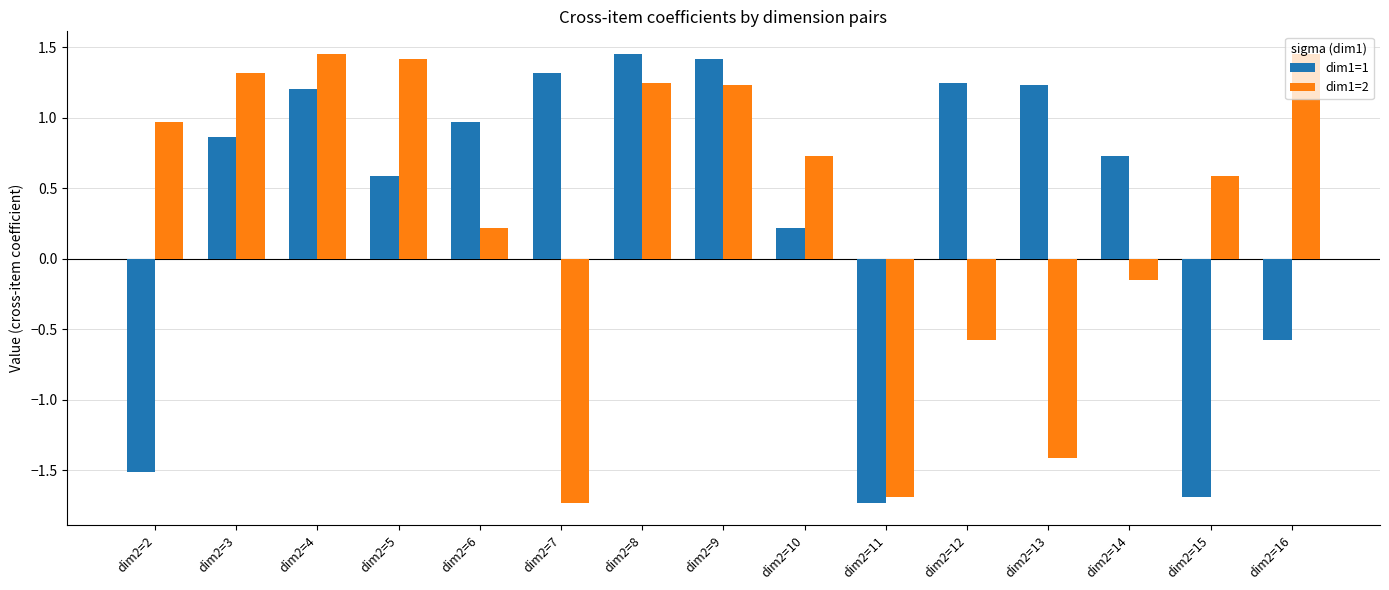

What is the difference between the highest and lowest values at dim2=14?

0.9